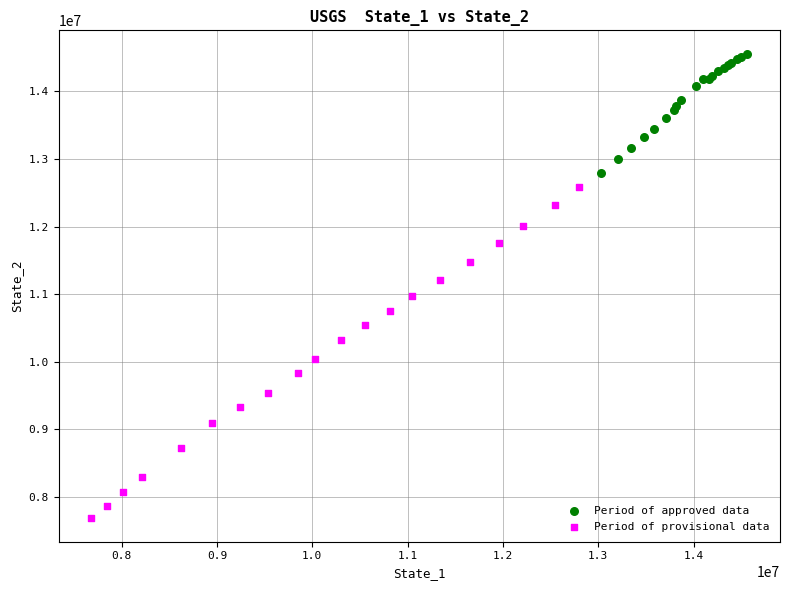

Which series contains the highest Y value?

Period of approved data